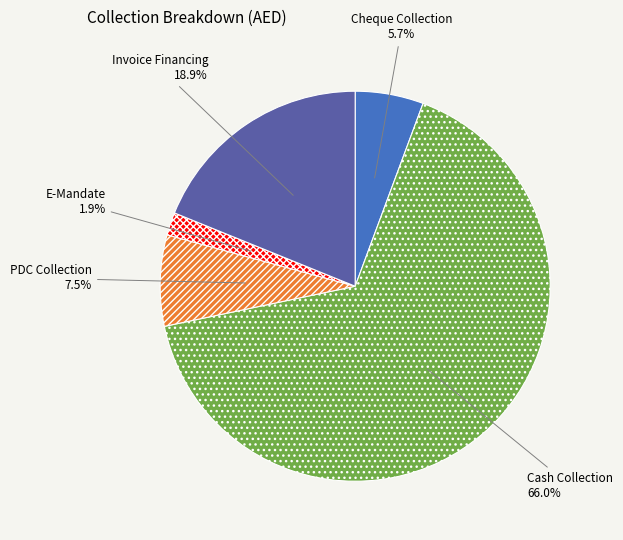

Count the number of slices in the pie.

5